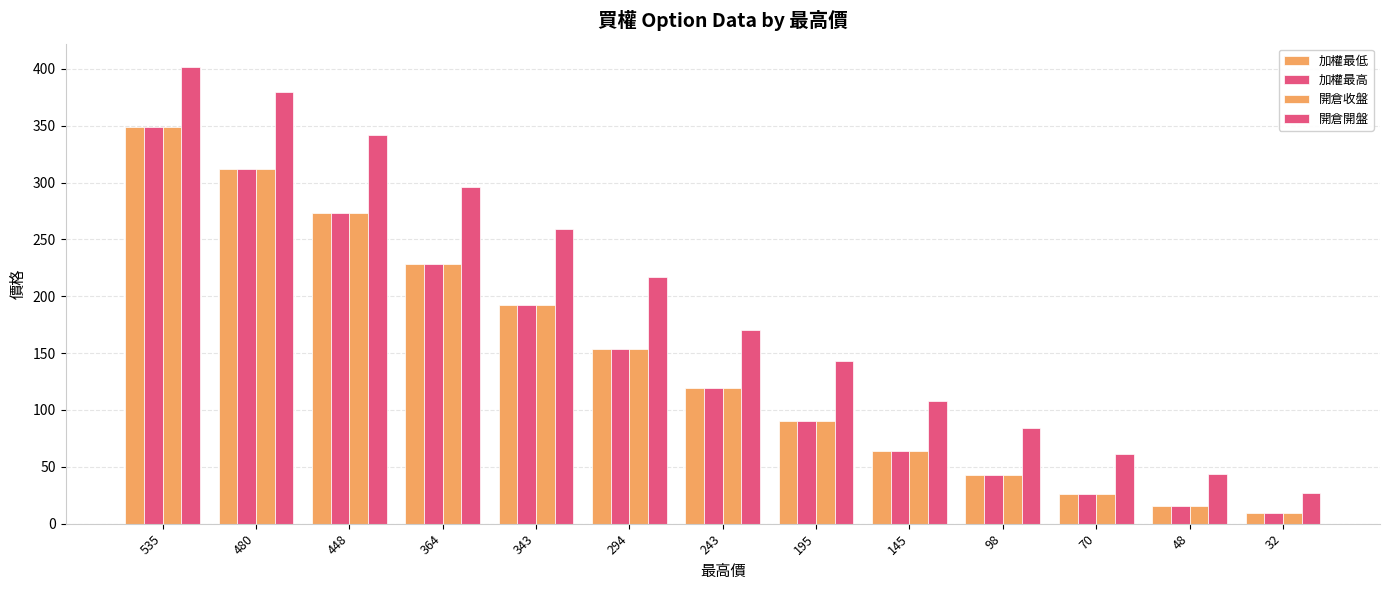

Reading right to left, what are all the values shown in this chart?

加權最低: 32=9.1	48=15.5	70=26.5	98=42.5	145=64.0	195=90.0	243=119.0	294=154.0	343=192.0	364=228.0	448=273.0	480=312.0	535=349.0
加權最高: 32=9.1	48=15.5	70=26.5	98=42.5	145=64.0	195=90.0	243=119.0	294=154.0	343=192.0	364=228.0	448=273.0	480=312.0	535=349.0
開倉收盤: 32=9.1	48=15.5	70=26.5	98=42.5	145=64.0	195=90.0	243=119.0	294=154.0	343=192.0	364=228.0	448=273.0	480=312.0	535=349.0
開倉開盤: 32=27.0	48=43.5	70=61.0	98=84.0	145=108.0	195=143.0	243=170.0	294=217.0	343=259.0	364=296.0	448=342.0	480=380.0	535=402.0